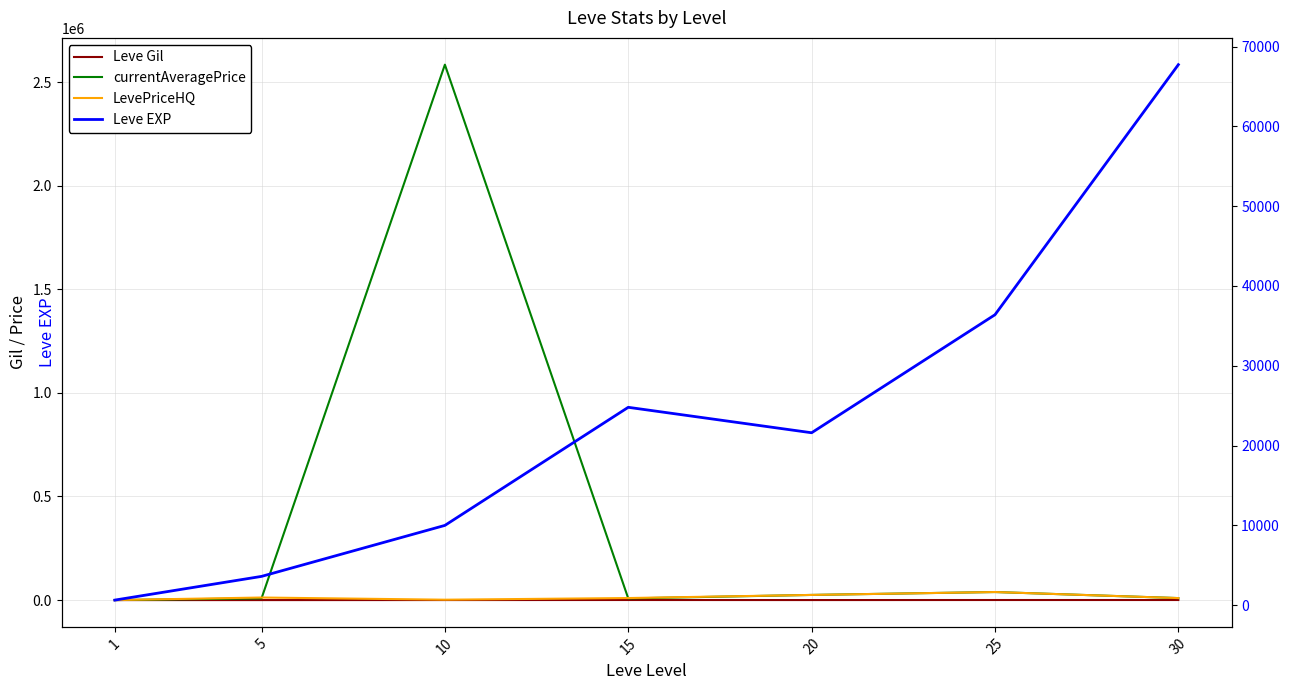

What are all the series names shown in the legend?

Leve Gil, currentAveragePrice, LevePriceHQ, Leve EXP